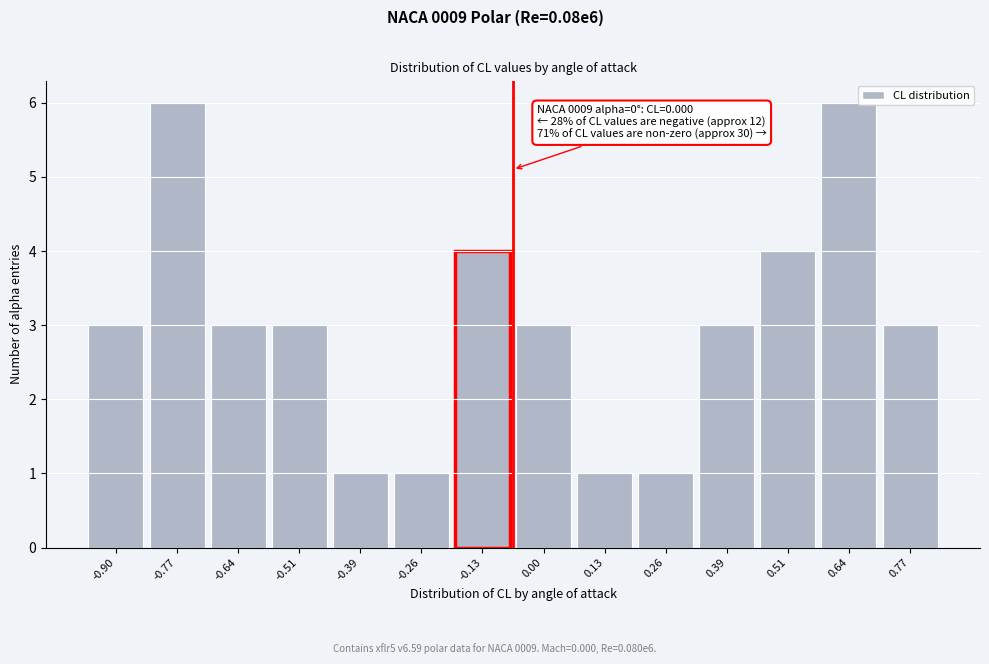

Reading left to right, list all the values displayed in this chart.

3	6	3	3	1	1	4	3	1	1	3	4	6	3